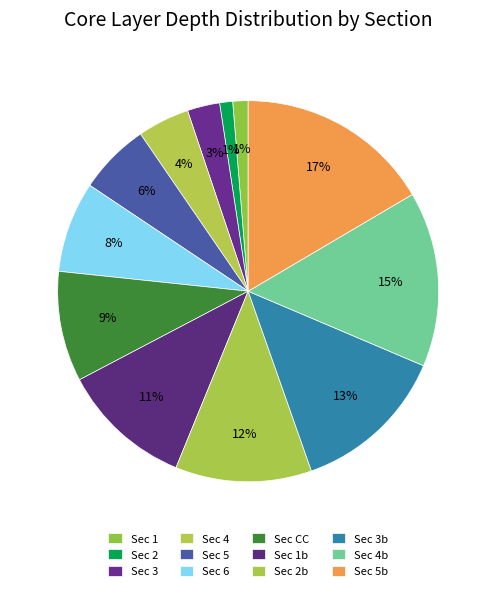

How many segments does this pie chart have?

12